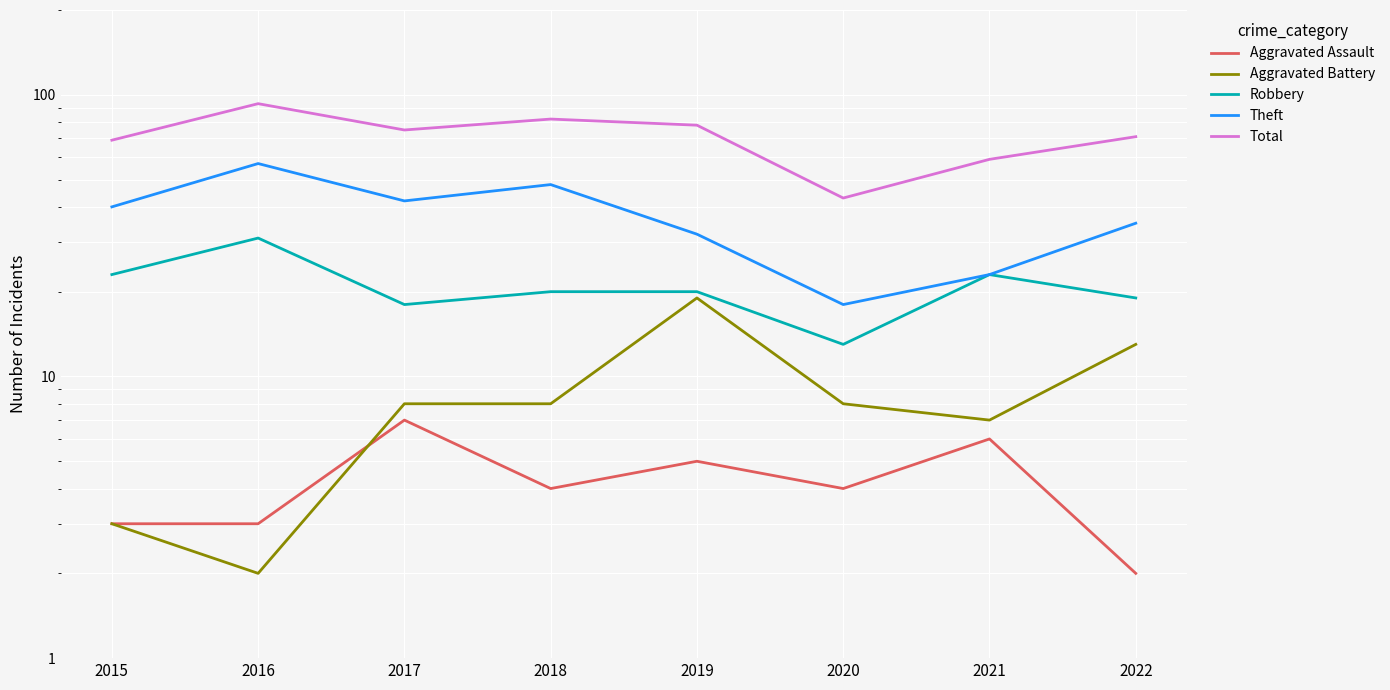

How many values in the Aggravated Assault series exceed 4?

3